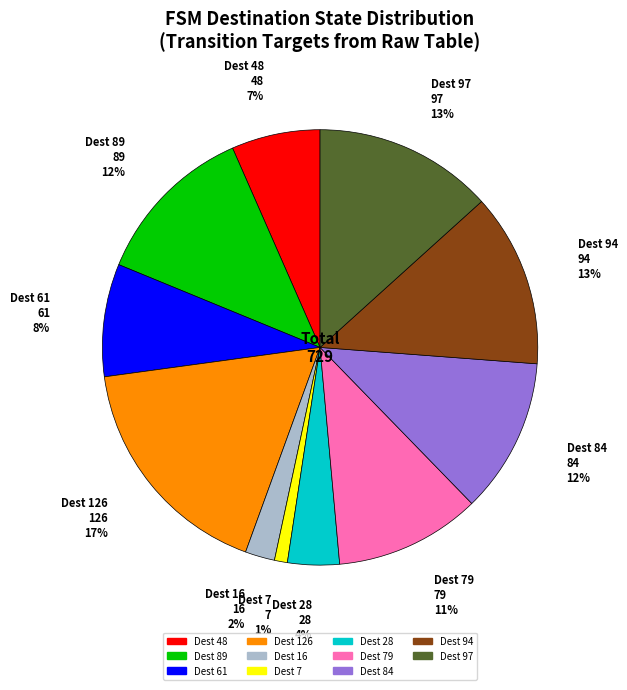

How many slices are in this pie chart?

11